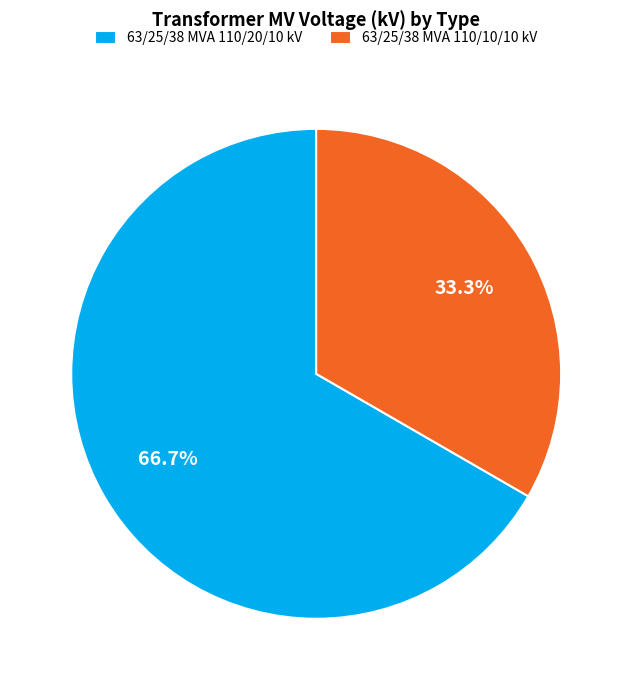

Which slice represents more than half of the pie?

63/25/38 MVA 110/20/10 kV